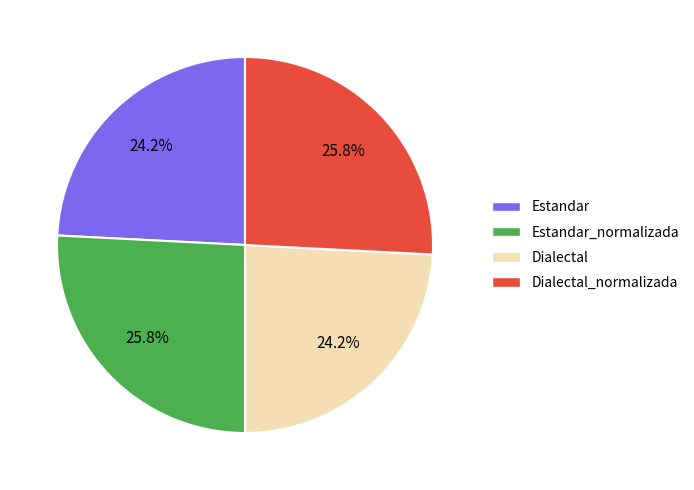

Count the number of slices in the pie.

4